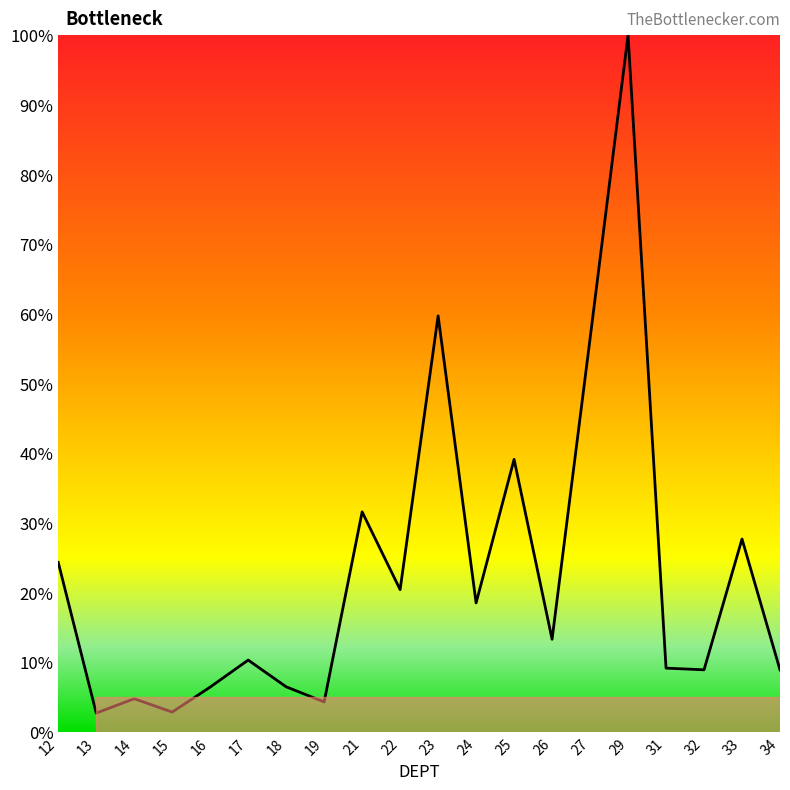

How many interior local peaks (higher than both neighbors) does the data have?

7